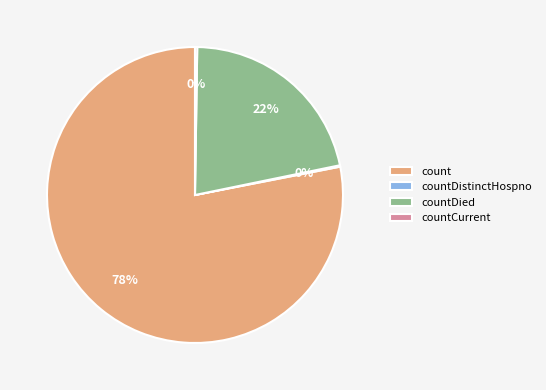

What percentage is the count slice, to the nearest percent?

78%